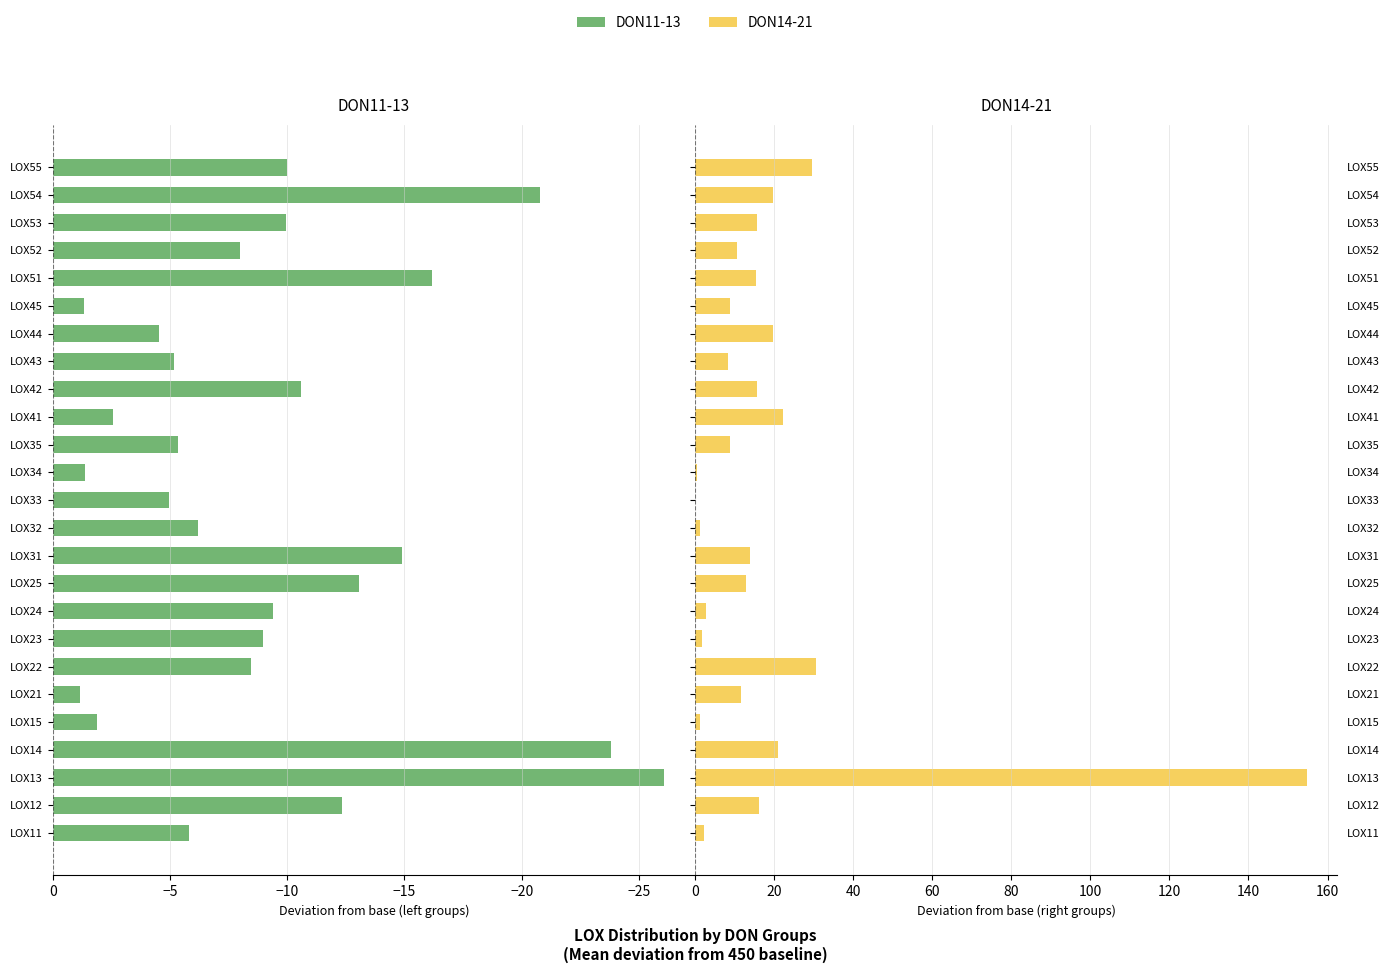

Reading left to right, what are all the values shown in this chart?

DON11-13 (Left): -5.8	-12.3	-26.1	-23.8	-1.9	-1.2	-8.5	-9.0	-9.4	-13.1	-14.9	-6.2	-5.0	-1.4	-5.4	-2.6	-10.6	-5.2	-4.5	-1.3	-16.2	-8.0	-9.9	-20.8	-10.0
DON14-21 (Right): 2.2	16.2	154.7	21.1	1.3	11.5	30.6	1.7	2.7	12.9	14.0	1.4	0.0	0.6	8.7	22.4	15.7	8.2	19.8	8.9	15.5	10.6	15.7	19.7	29.6